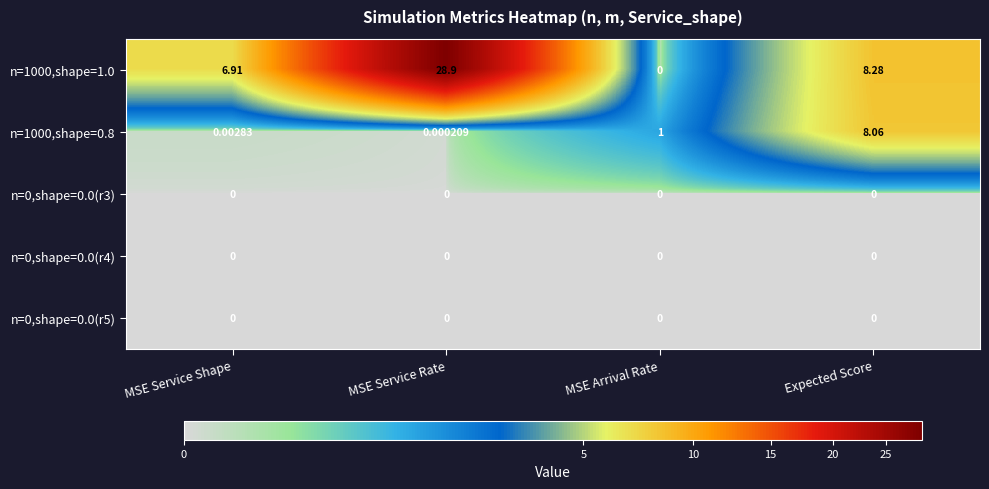

What is the total value across all series at MSE Service Rate?

28.9